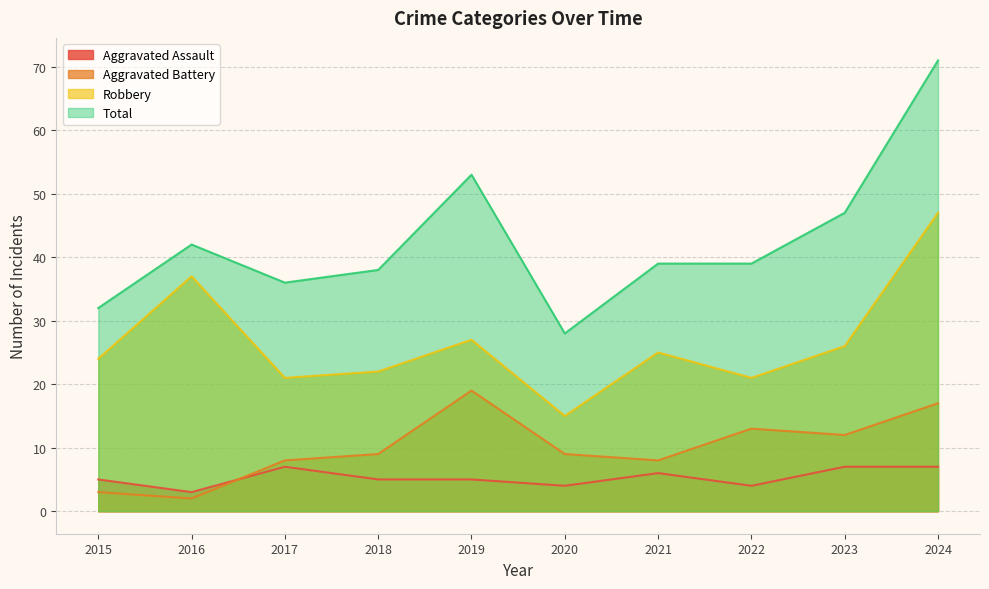

Where is the first local minimum for Aggravated Assault?

2016